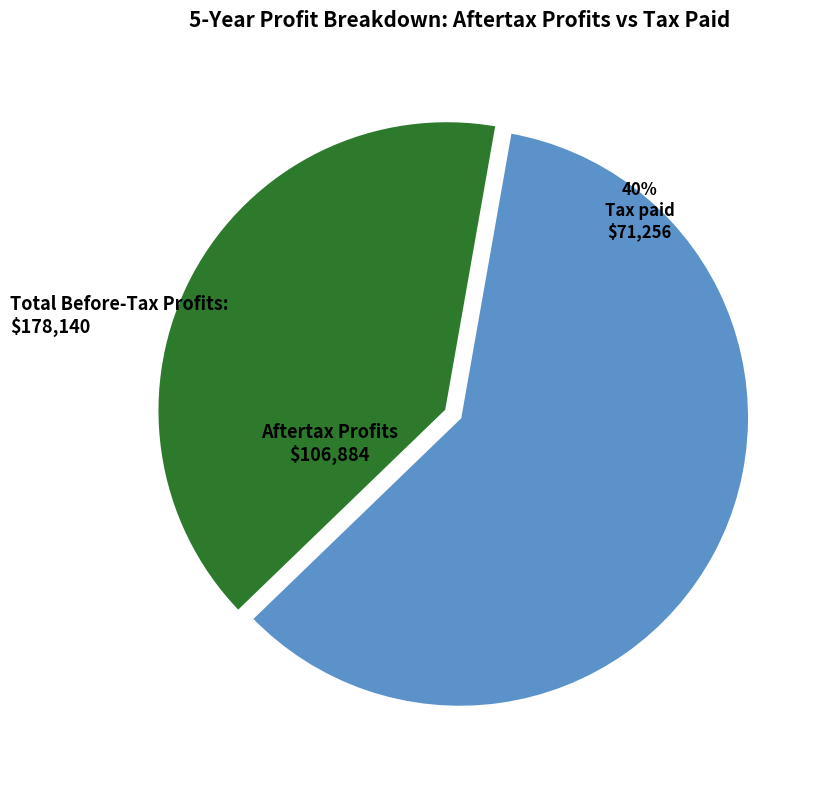

At Year 2, list the series in order from largest to smallest.

Aftertax Profits, Tax paid